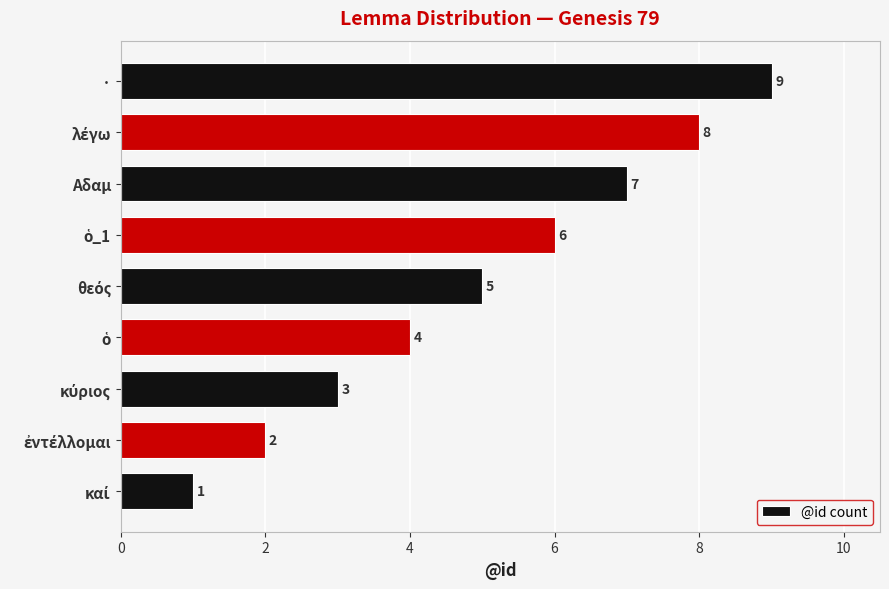

Count the values in the range 3 to 7.

5